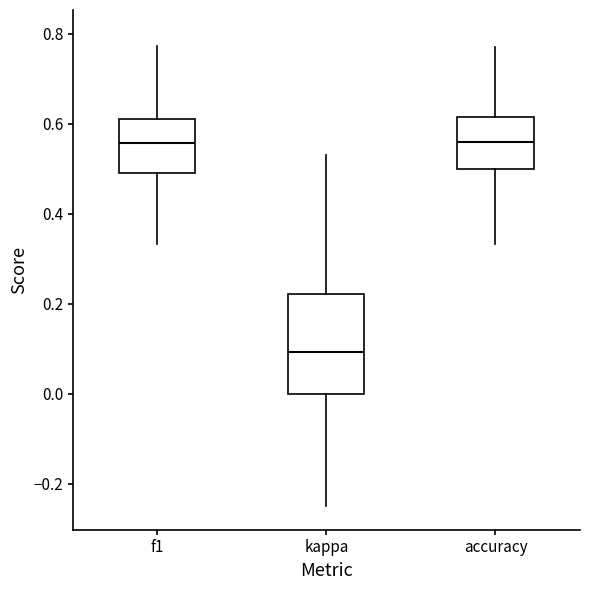

Reading left to right, transcribe this box plot: for each box, give where its median line is, the range the box spans, and where its two whiskers end, as read against the y-axis. The values are not printed on the chart, so give them approximately, as read against the axis.

f1: median 0.56, box 0.50 to 0.62, whiskers 0.34 to 0.78
kappa: median 0.10, box 0.00 to 0.22, whiskers -0.24 to 0.54
accuracy: median 0.56, box 0.50 to 0.62, whiskers 0.34 to 0.76